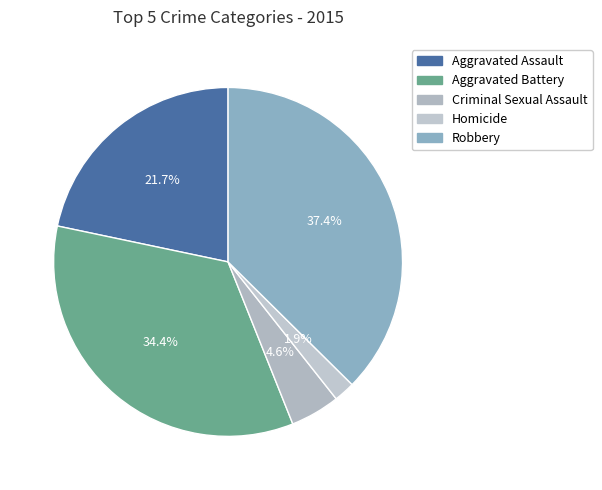

Is it true that Robbery is 29% of the pie?

False